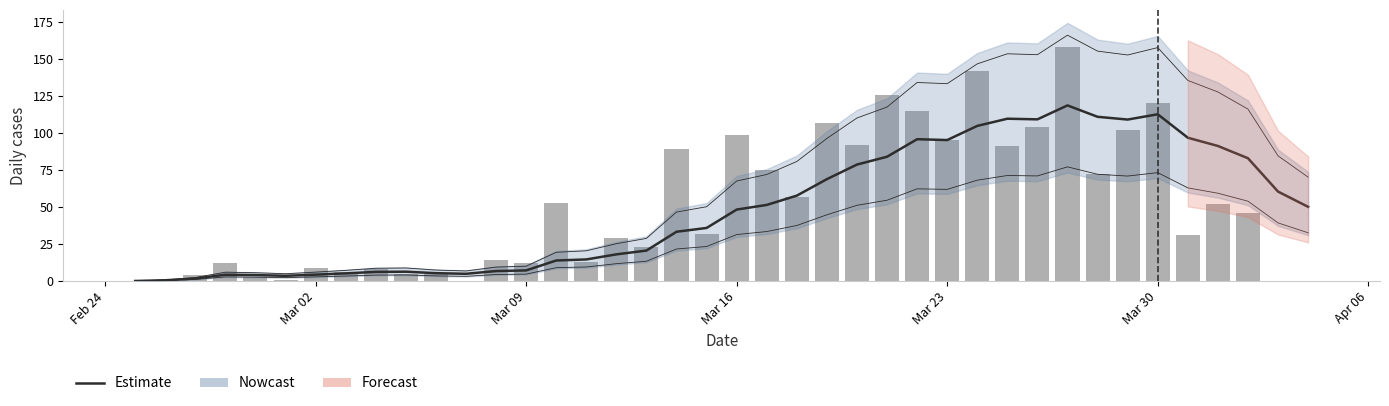

What is the difference between the second highest and second lowest values in the Estimate series?

112.2